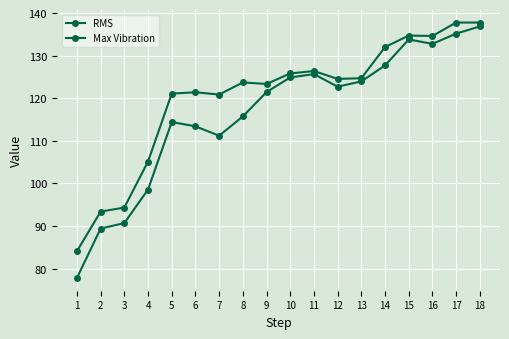

True or false: Max Vibration and RMS cross at least once.

False